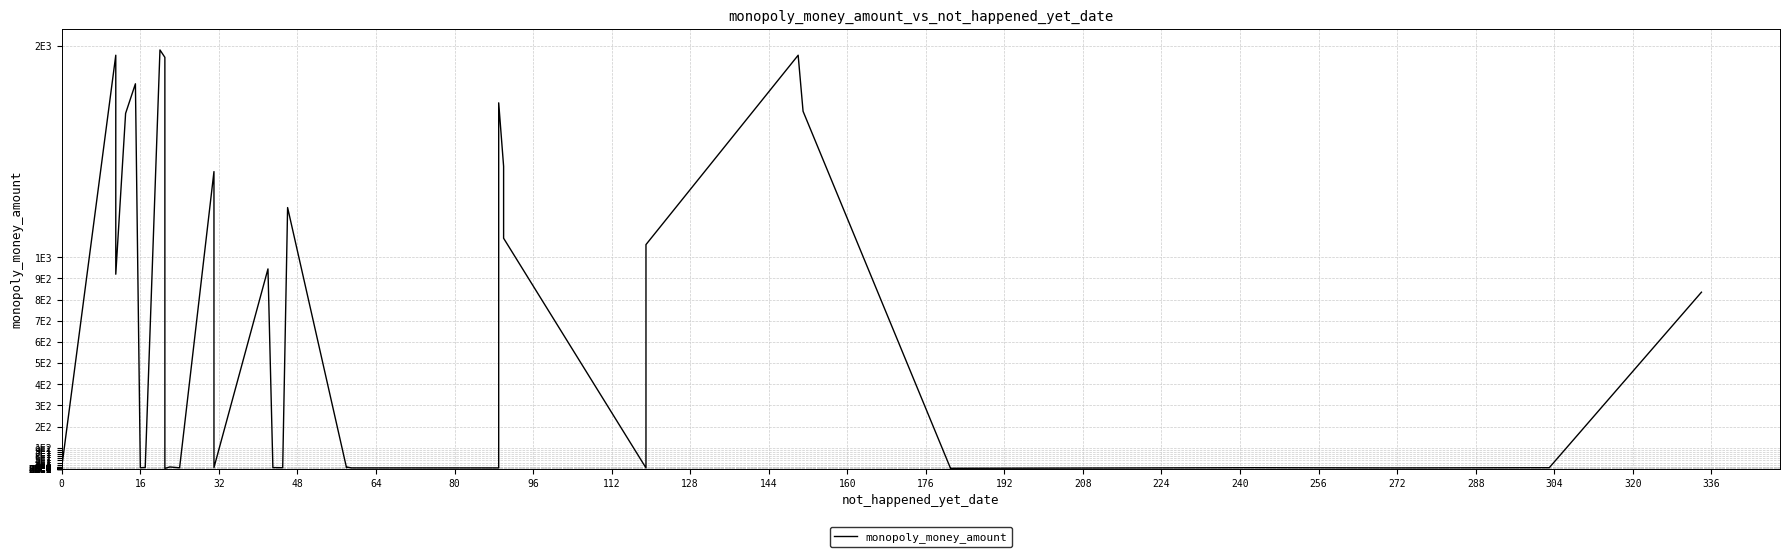

Reading left to right, extract all data points from this chart.

9.0	9.0	1955.0	1530.0	920.0	1680.0	1820.0	5.5	6.5	1980.0	1945.0	2.2	9.0	5.0	1405.0	6.0	945.0	6.0	6.0	5.5	5.5	1235.0	5.5	9.0	4.5	4.5	1730.0	1430.0	1090.0	4.5	1060.0	1955.0	1690.0	4.5	2.6	5.5	4.5	4.5	5.5	835.0